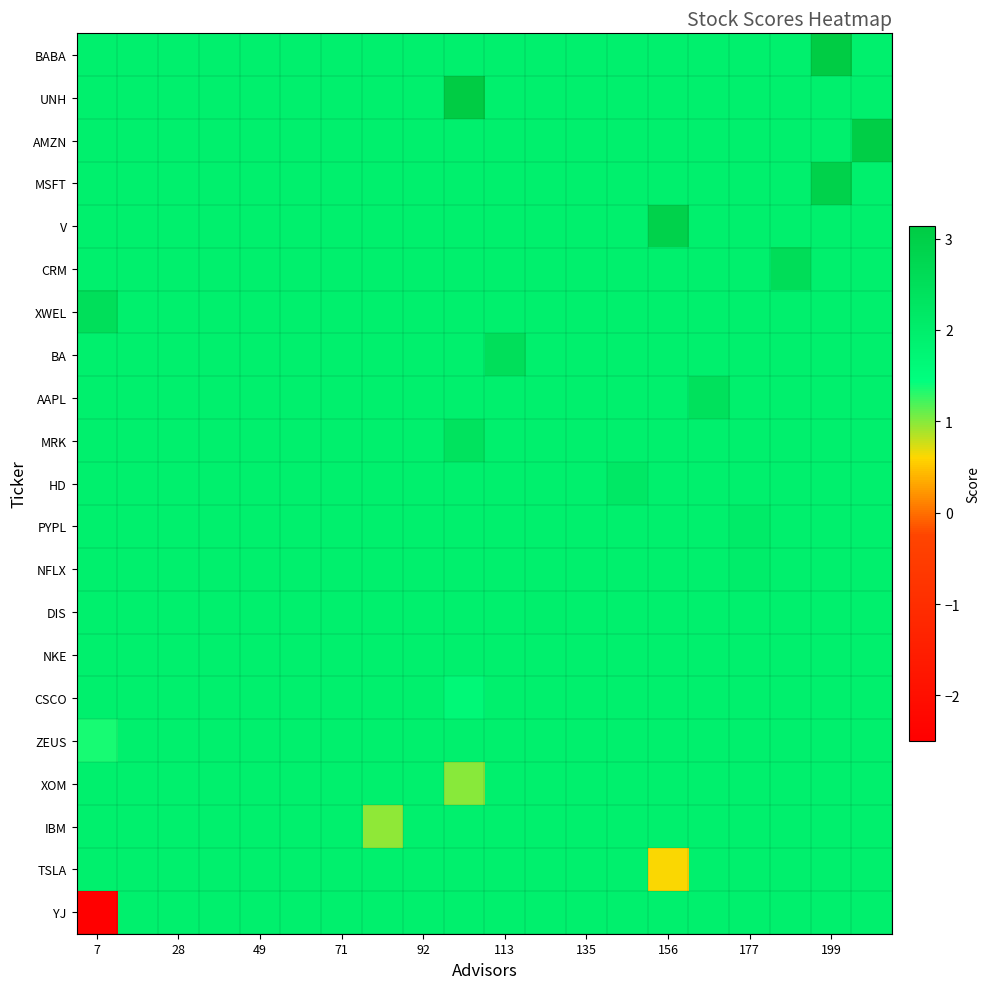

At which category is the sum across all series the highest?

199